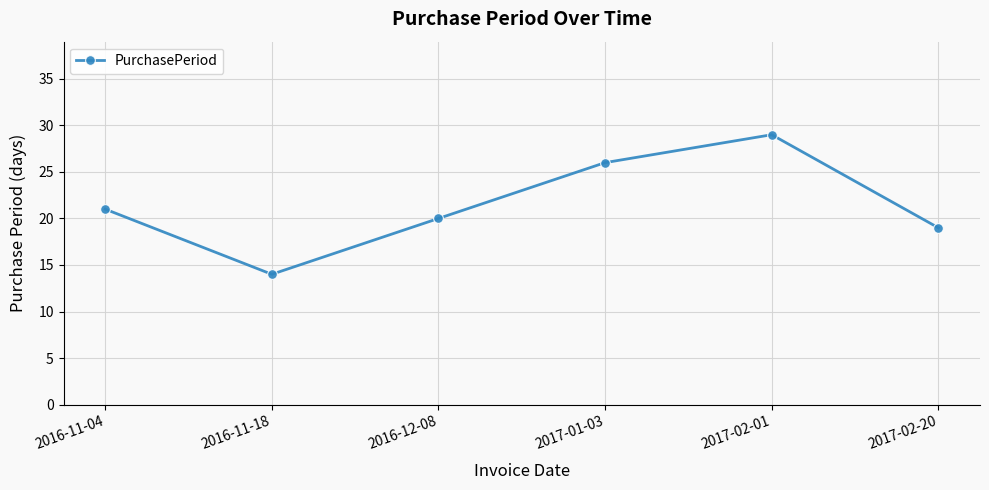

What position from the right is 2017-02-01?

2